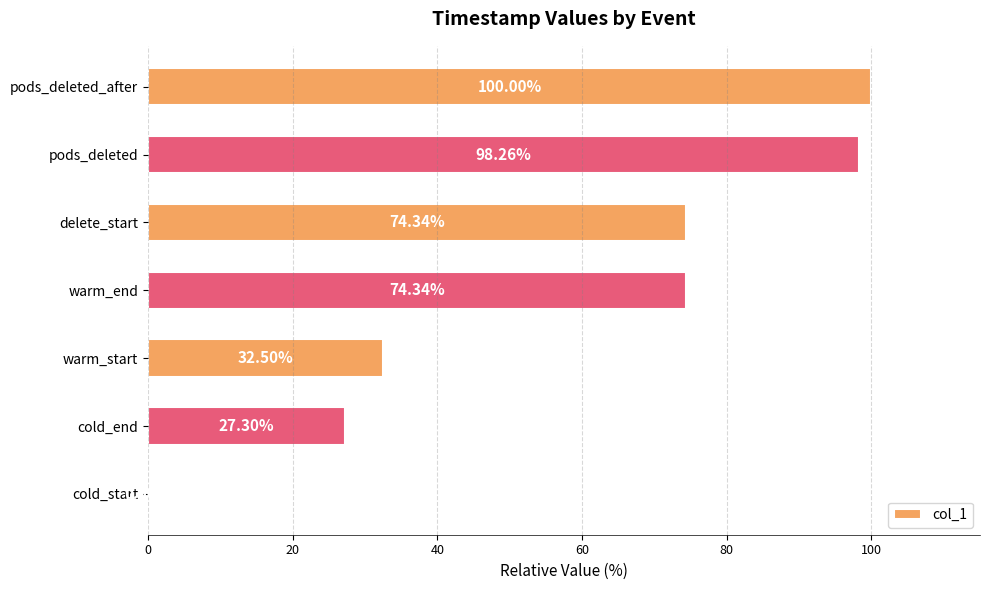

Does the chart contain stacked bars?

No